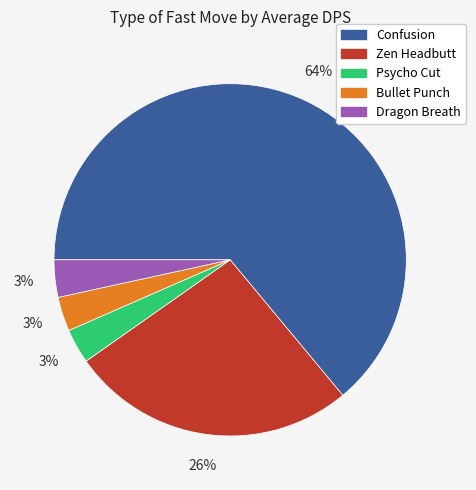

Count the number of slices in the pie.

5